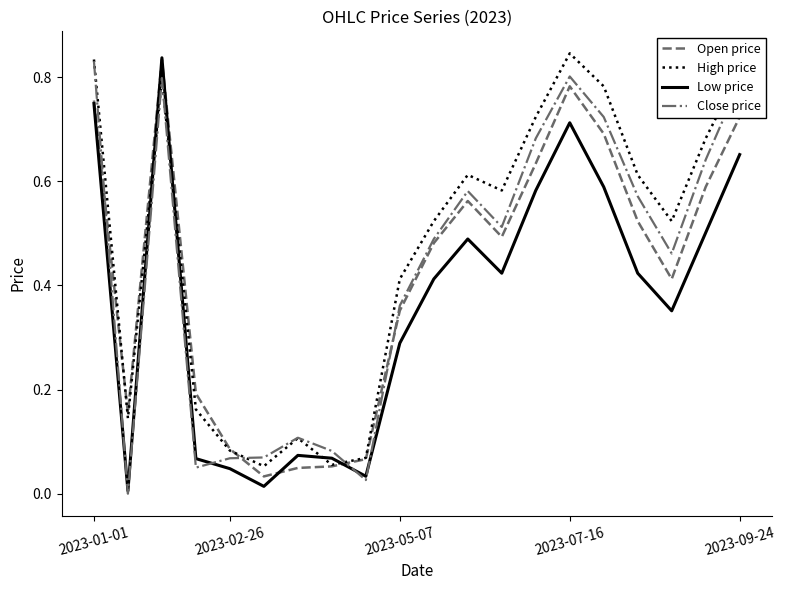

True or false: Open price and High price intersect in this chart.

True